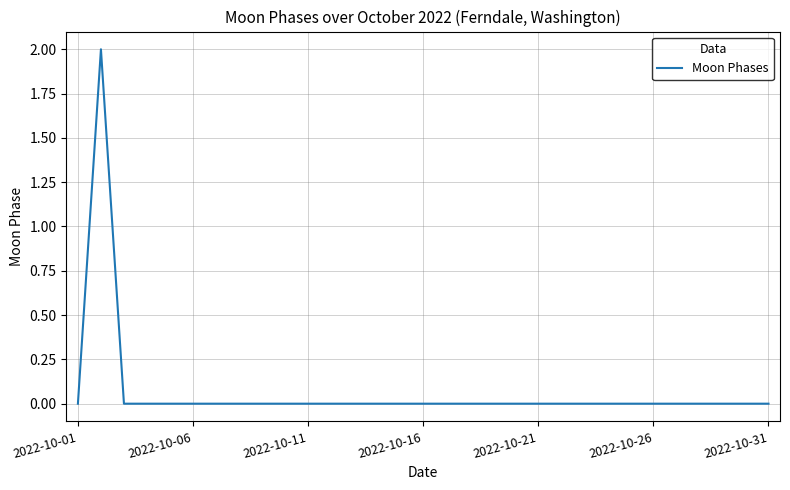

Does the chart display data point markers on the line(s)?

No